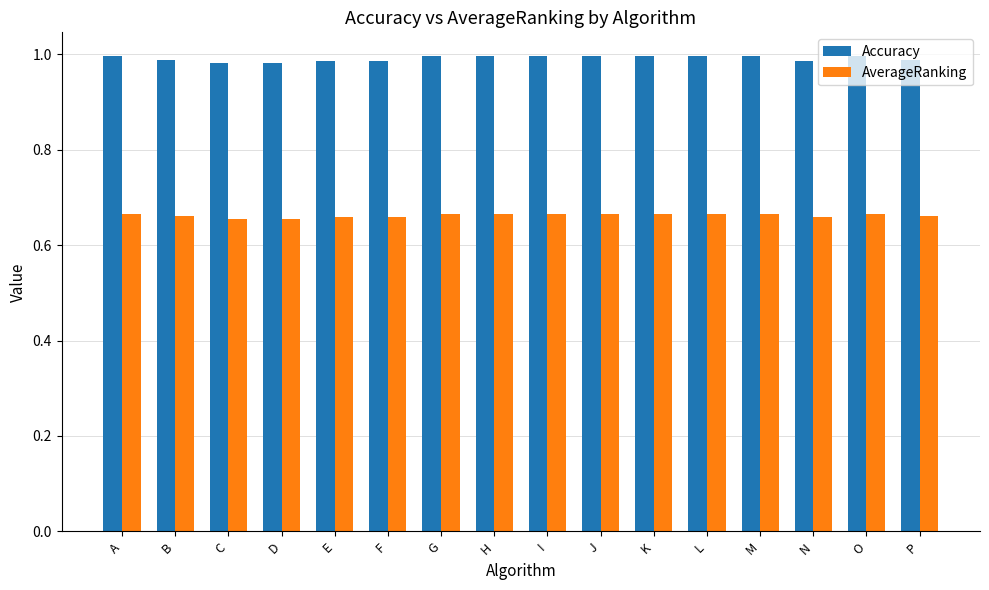

The Accuracy series shows 0.3 at P. True or false?

False